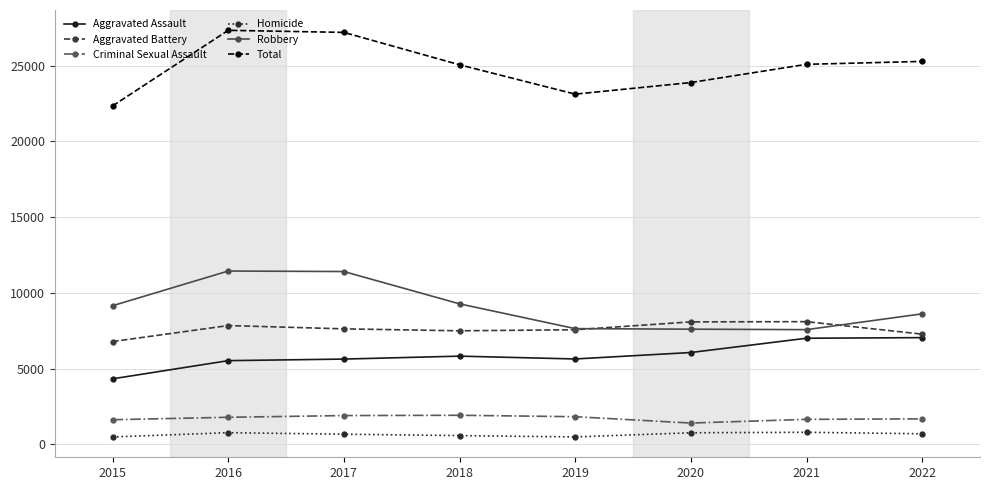

True or false: Aggravated Battery and Homicide intersect in this chart.

False